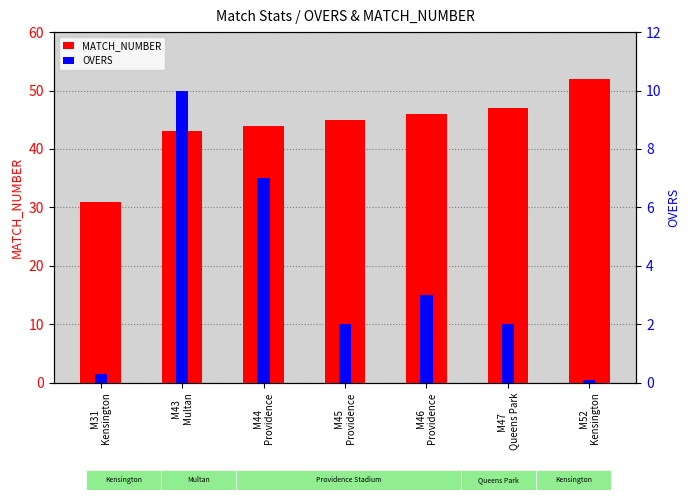

What are all the series names shown in the legend?

MATCH_NUMBER, OVERS